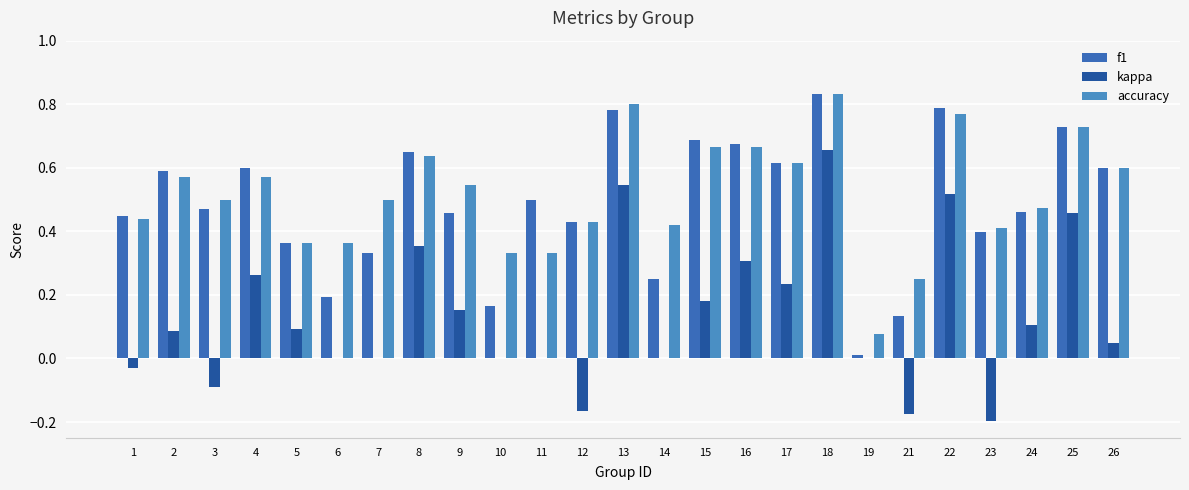

What is the difference between the maximum and minimum values in the f1 series?

0.8